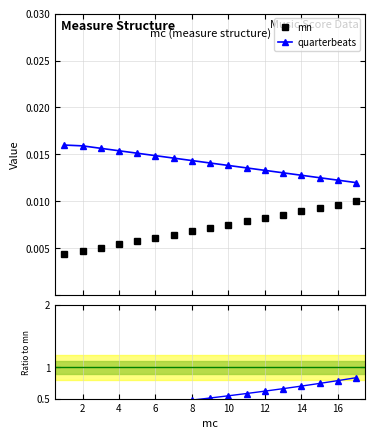

What is the spread (max minus min) of values at 12?

0.4